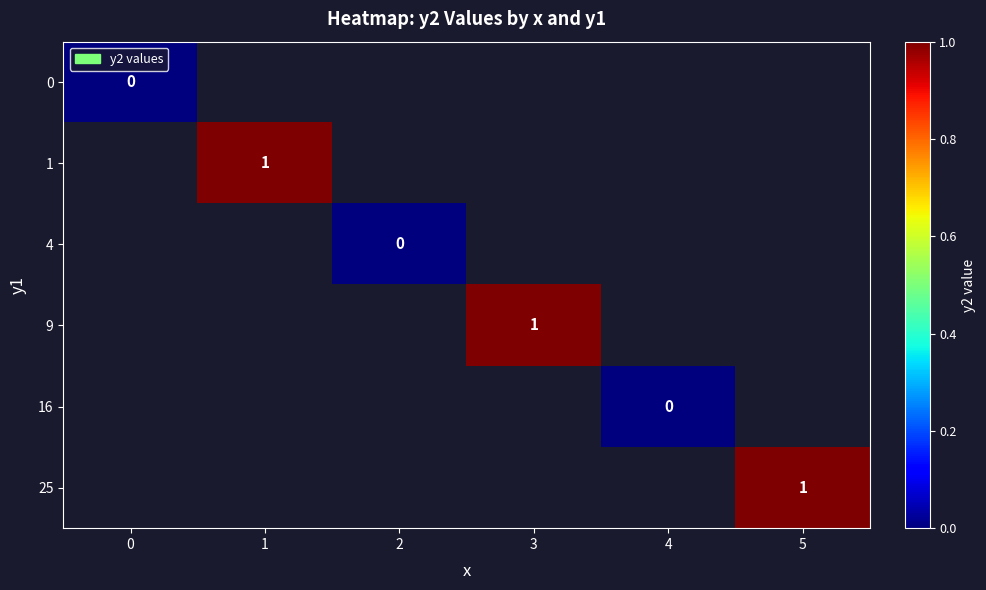

Count the number of data series in this chart.

6